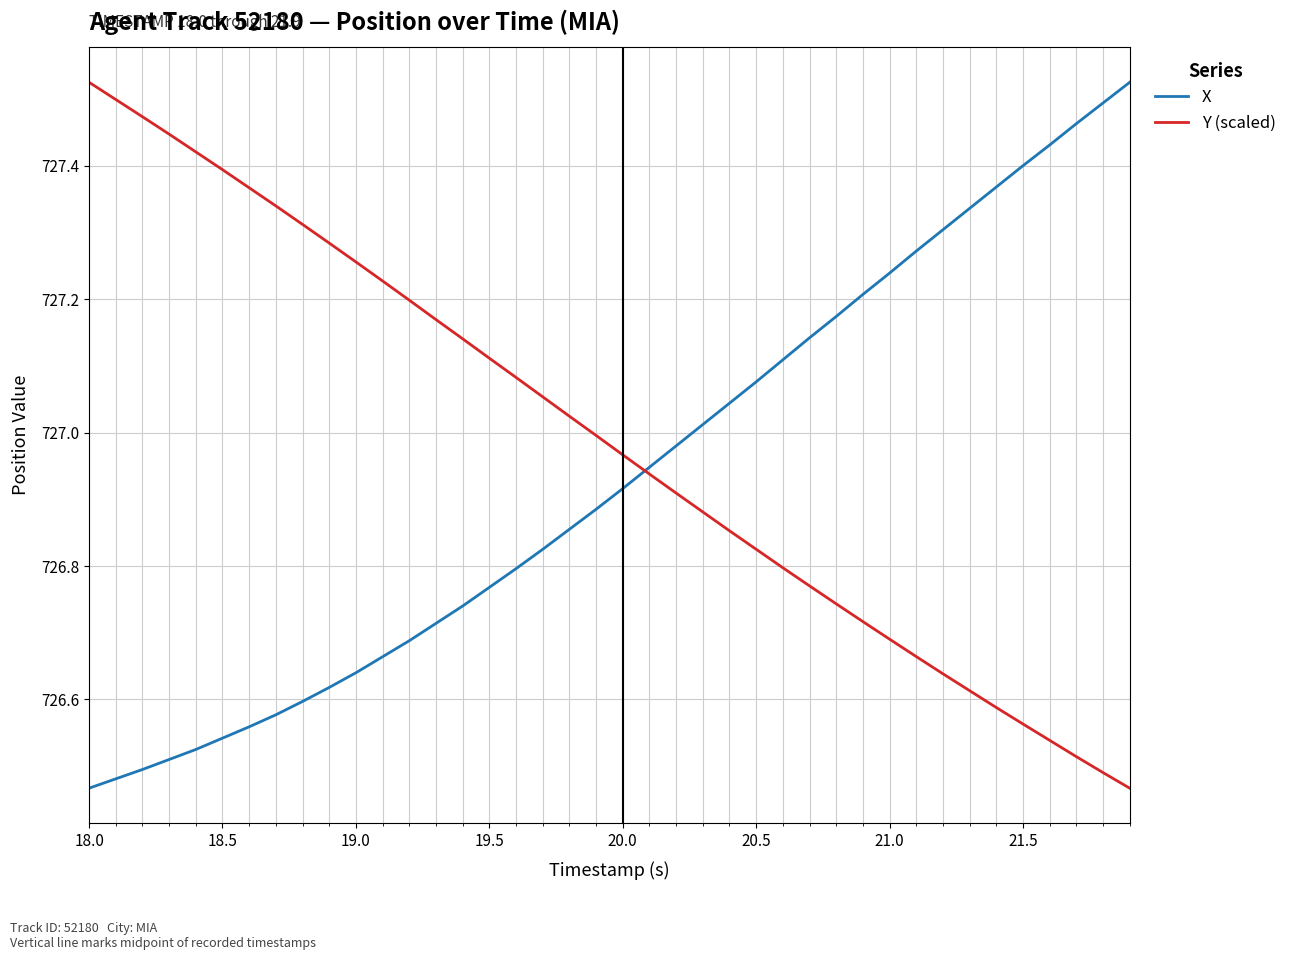

Which series has the largest total across all categories?

Y (scaled)